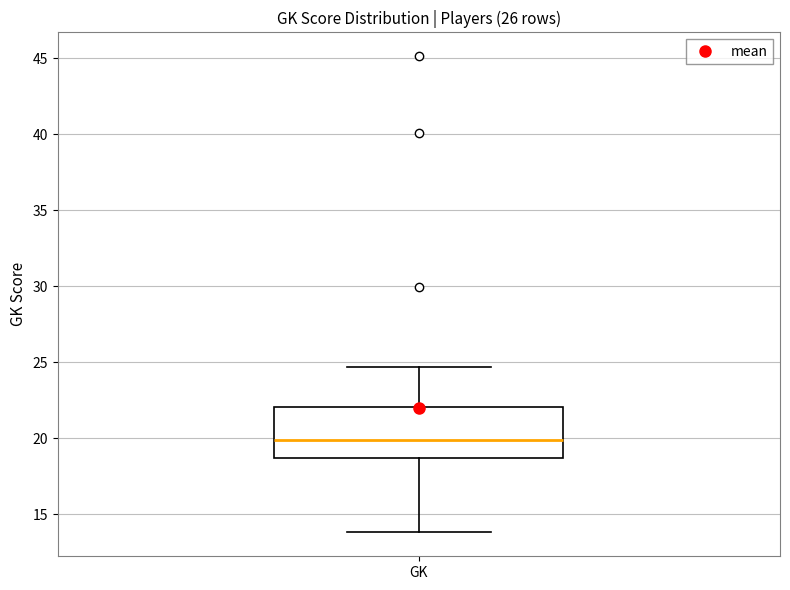

Read this box plot against the y-axis: the position of the median line, the range covered by the box, and the ends of both whiskers. The values are not printed on the chart, so give them approximately, as read against the axis.

median 20.0, box 18.5 to 22.0, whiskers 14.0 to 24.5